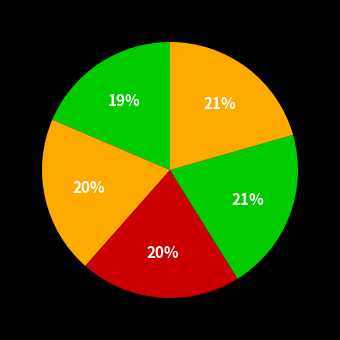

Is there a majority slice in this chart?

No